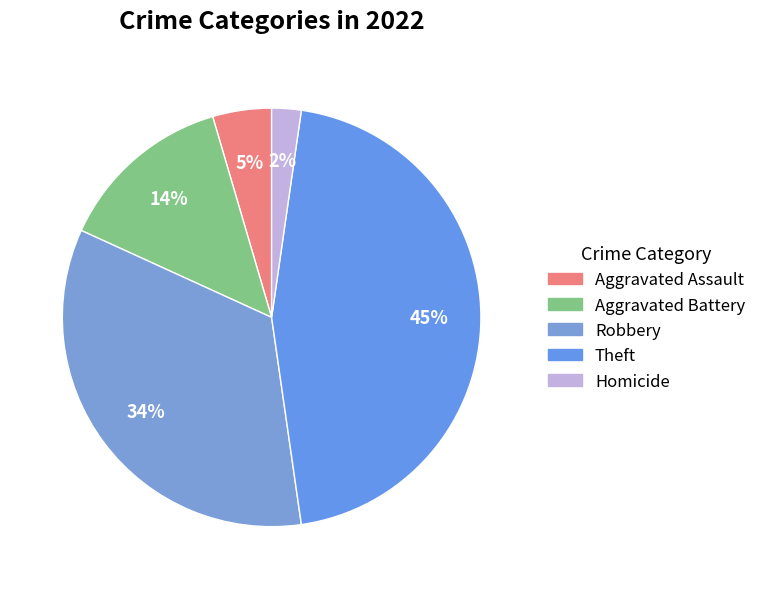

Count the number of slices in the pie.

5